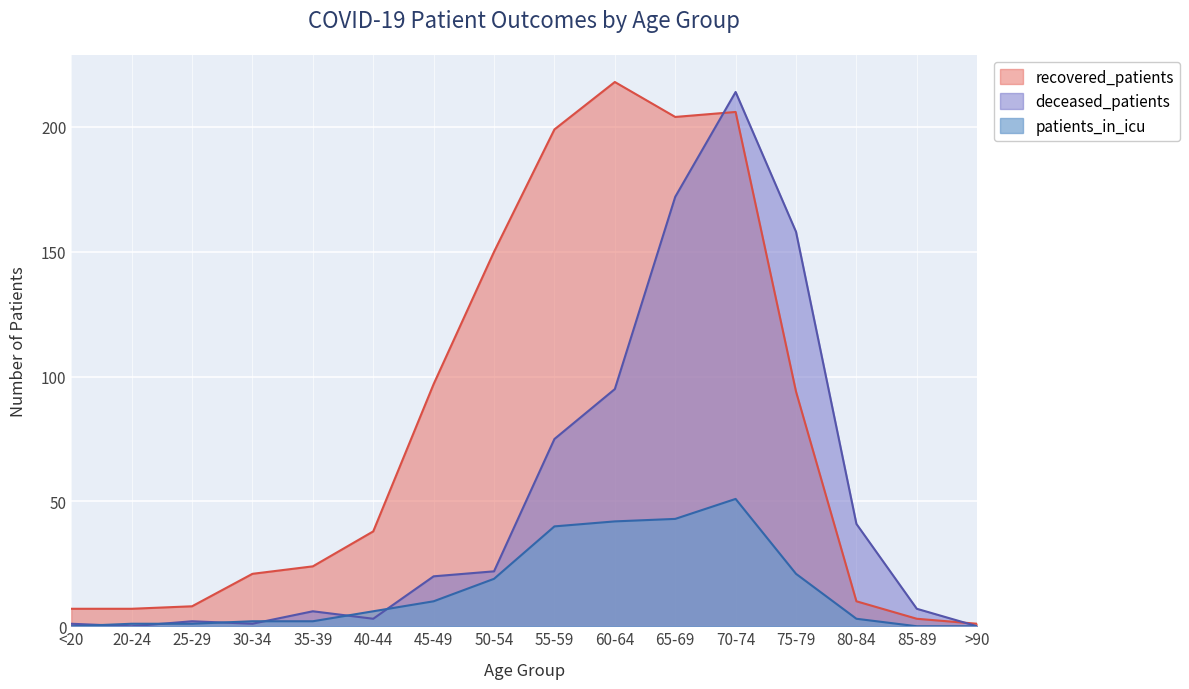

What is the approximate value of recovered_patients at 85-89, to the nearest 5?

5